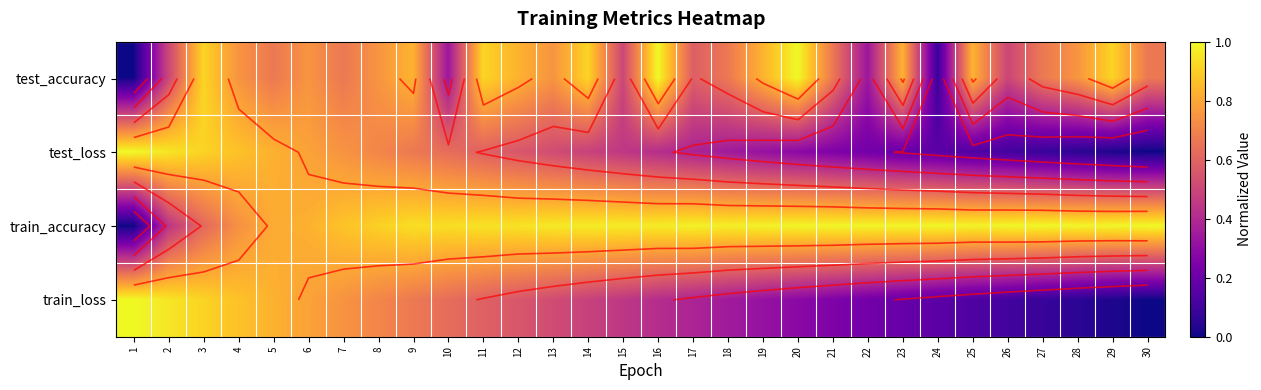

What is the total value across all series at 29?

2.0